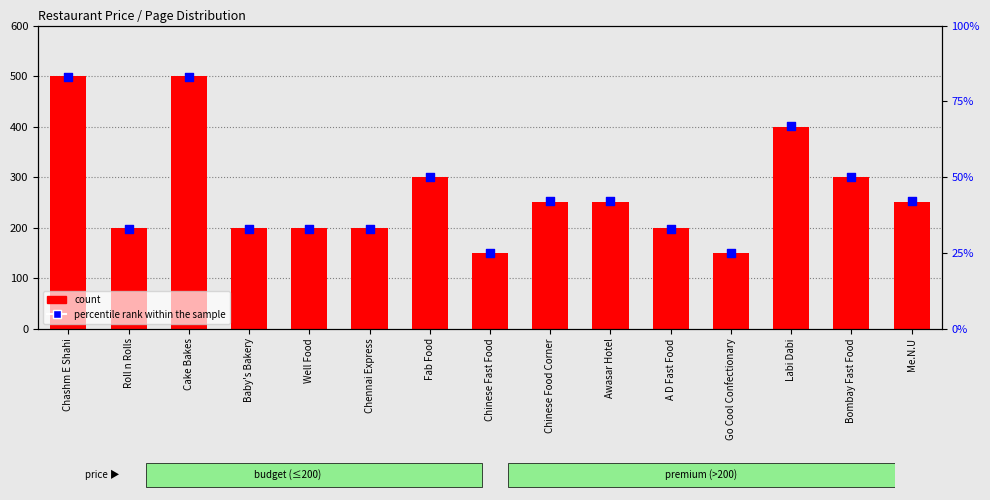

What is the total value across all series at Awasar Hotel?

292